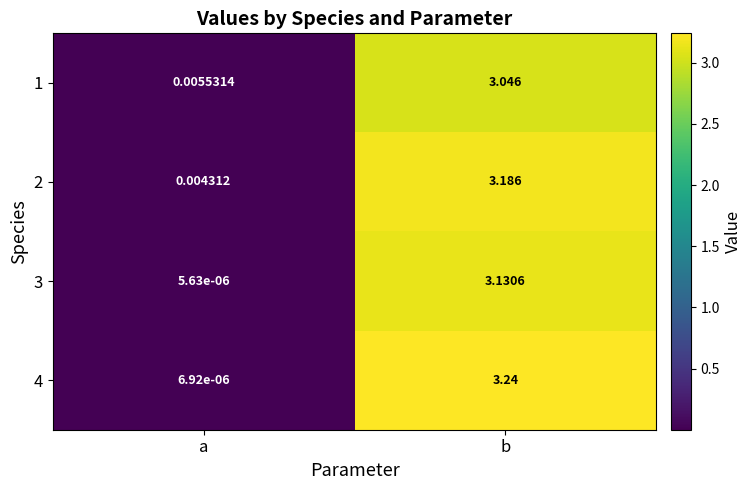

At which category does the chart reach its peak across all series?

b